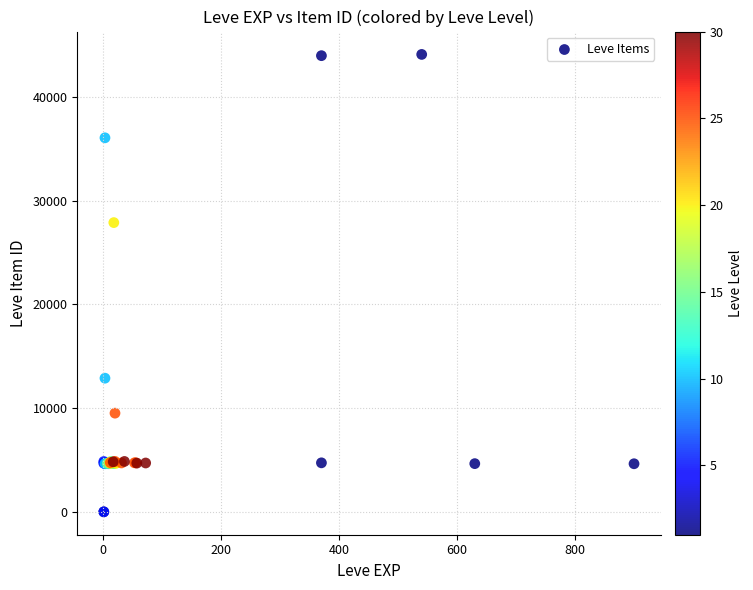

What Y value in the scatter plot is closest to 22048?

27884